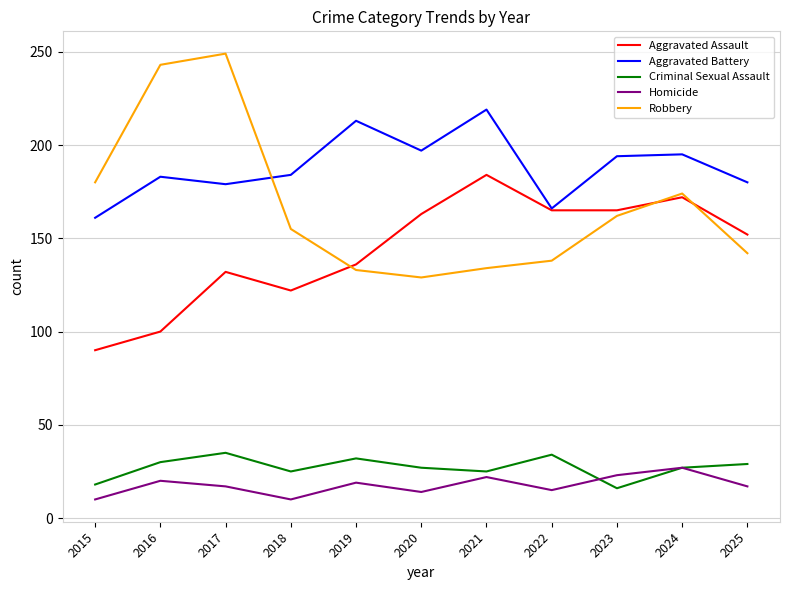

Rank the series at 2016 from highest to lowest value.

Robbery, Aggravated Battery, Aggravated Assault, Criminal Sexual Assault, Homicide